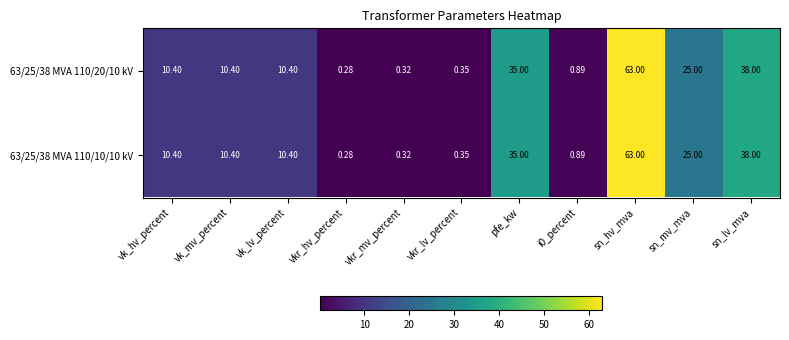

At which label does 63/25/38 MVA 110/20/10 kV reach its peak?

sn_hv_mva